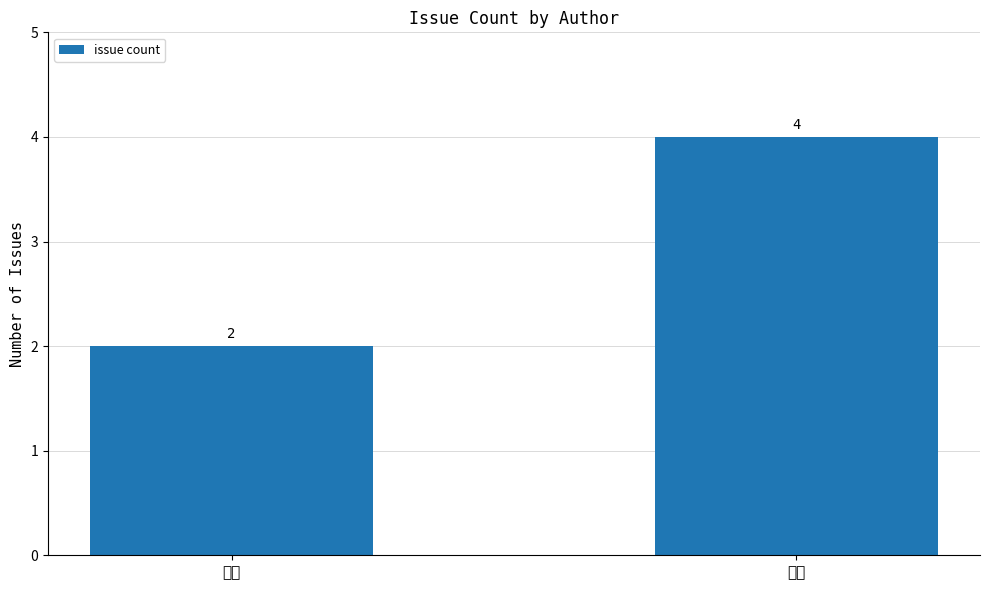

Reading left to right, what are all the values shown in this chart?

2	4